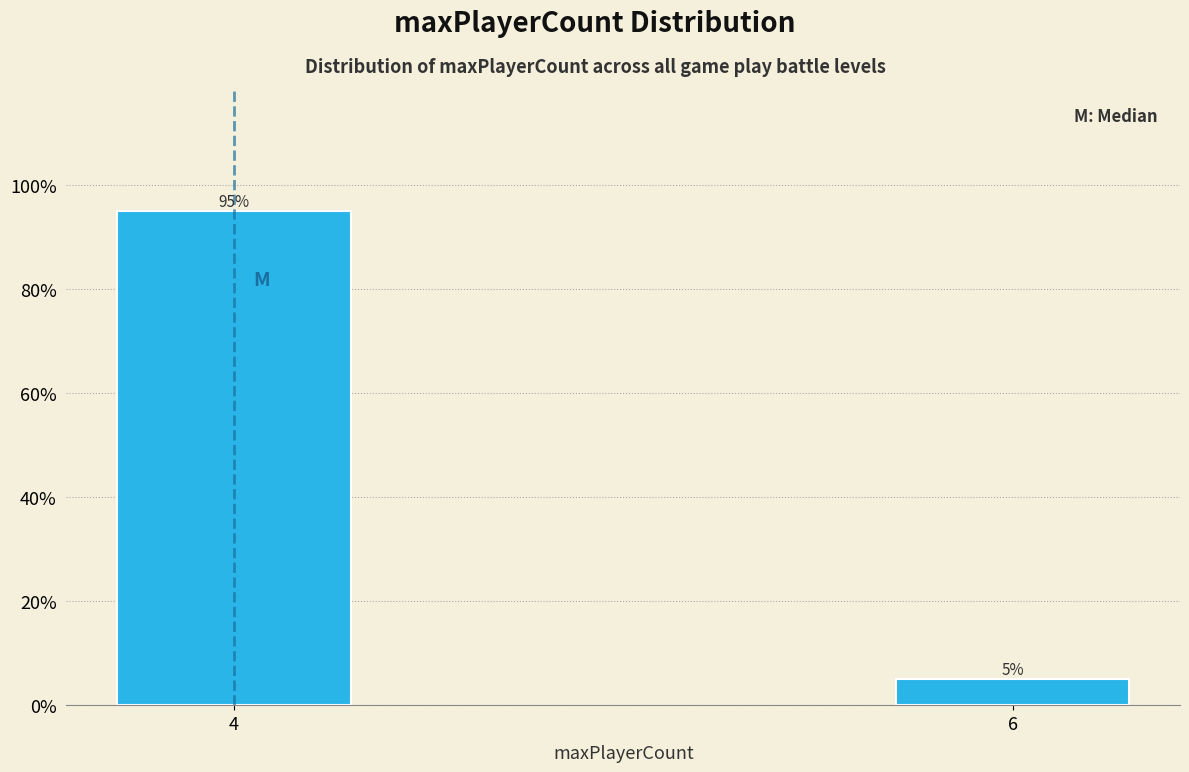

Reading left to right, list all the values displayed in this chart.

4=95	6=5